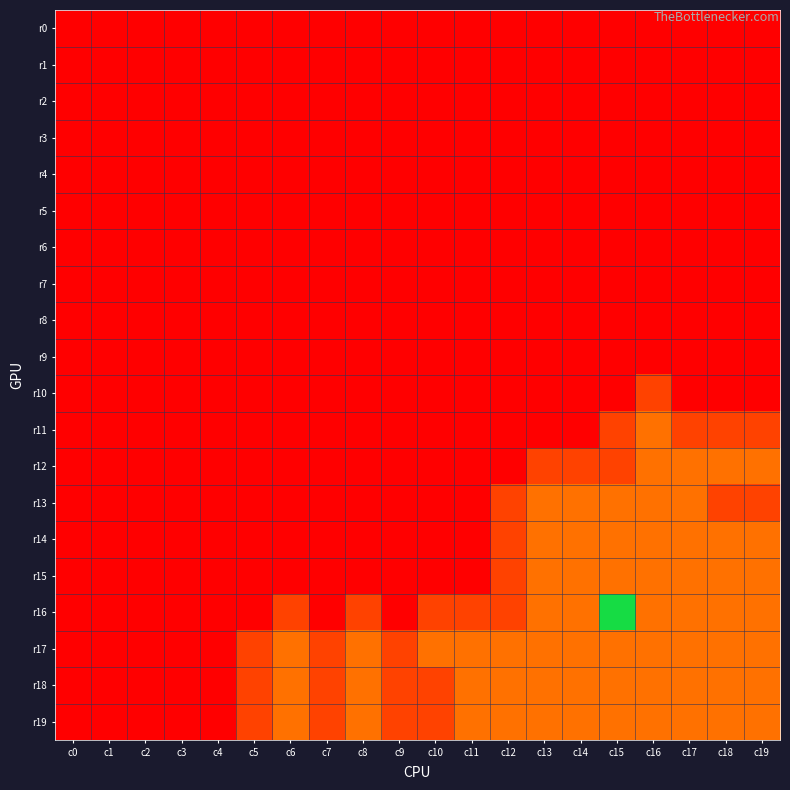

Reading right to left, transcribe all the data shown in this chart.

r0: c19=0	c18=0	c17=0	c16=0	c15=0	c14=0	c13=0	c12=0	c11=0	c10=0	c9=0	c8=0	c7=0	c6=0	c5=0	c4=0	c3=0	c2=0	c1=0	c0=0
r1: c19=0	c18=0	c17=0	c16=0	c15=0	c14=0	c13=0	c12=0	c11=0	c10=0	c9=0	c8=0	c7=0	c6=0	c5=0	c4=0	c3=0	c2=0	c1=0	c0=0
r2: c19=0	c18=0	c17=0	c16=0	c15=0	c14=0	c13=0	c12=0	c11=0	c10=0	c9=0	c8=0	c7=0	c6=0	c5=0	c4=0	c3=0	c2=0	c1=0	c0=0
r3: c19=0	c18=0	c17=0	c16=0	c15=0	c14=0	c13=0	c12=0	c11=0	c10=0	c9=0	c8=0	c7=0	c6=0	c5=0	c4=0	c3=0	c2=0	c1=0	c0=0
r4: c19=0	c18=0	c17=0	c16=0	c15=0	c14=0	c13=0	c12=0	c11=0	c10=0	c9=0	c8=0	c7=0	c6=0	c5=0	c4=0	c3=0	c2=0	c1=0	c0=0
r5: c19=0	c18=0	c17=0	c16=0	c15=0	c14=0	c13=0	c12=0	c11=0	c10=0	c9=0	c8=0	c7=0	c6=0	c5=0	c4=0	c3=0	c2=0	c1=0	c0=0
r6: c19=0	c18=0	c17=0	c16=0	c15=0	c14=0	c13=0	c12=0	c11=0	c10=0	c9=0	c8=0	c7=0	c6=0	c5=0	c4=0	c3=0	c2=0	c1=0	c0=0
r7: c19=0	c18=0	c17=0	c16=0	c15=0	c14=0	c13=0	c12=0	c11=0	c10=0	c9=0	c8=0	c7=0	c6=0	c5=0	c4=0	c3=0	c2=0	c1=0	c0=0
r8: c19=0	c18=0	c17=0	c16=0	c15=0	c14=0	c13=0	c12=0	c11=0	c10=0	c9=0	c8=0	c7=0	c6=0	c5=0	c4=0	c3=0	c2=0	c1=0	c0=0
r9: c19=0	c18=0	c17=0	c16=0	c15=0	c14=0	c13=0	c12=0	c11=0	c10=0	c9=0	c8=0	c7=0	c6=0	c5=0	c4=0	c3=0	c2=0	c1=0	c0=0
r10: c19=0	c18=0	c17=0	c16=1	c15=0	c14=0	c13=0	c12=0	c11=0	c10=0	c9=0	c8=0	c7=0	c6=0	c5=0	c4=0	c3=0	c2=0	c1=0	c0=0
r11: c19=1	c18=1	c17=1	c16=2	c15=1	c14=0	c13=0	c12=0	c11=0	c10=0	c9=0	c8=0	c7=0	c6=0	c5=0	c4=0	c3=0	c2=0	c1=0	c0=0
r12: c19=2	c18=2	c17=2	c16=2	c15=1	c14=1	c13=1	c12=0	c11=0	c10=0	c9=0	c8=0	c7=0	c6=0	c5=0	c4=0	c3=0	c2=0	c1=0	c0=0
r13: c19=1	c18=1	c17=2	c16=2	c15=2	c14=2	c13=2	c12=1	c11=0	c10=0	c9=0	c8=0	c7=0	c6=0	c5=0	c4=0	c3=0	c2=0	c1=0	c0=0
r14: c19=2	c18=2	c17=2	c16=2	c15=2	c14=2	c13=2	c12=1	c11=0	c10=0	c9=0	c8=0	c7=0	c6=0	c5=0	c4=0	c3=0	c2=0	c1=0	c0=0
r15: c19=2	c18=2	c17=2	c16=2	c15=2	c14=2	c13=2	c12=1	c11=0	c10=0	c9=0	c8=0	c7=0	c6=0	c5=0	c4=0	c3=0	c2=0	c1=0	c0=0
r16: c19=2	c18=2	c17=2	c16=2	c15=9	c14=2	c13=2	c12=1	c11=1	c10=1	c9=0	c8=1	c7=0	c6=1	c5=0	c4=0	c3=0	c2=0	c1=0	c0=0
r17: c19=2	c18=2	c17=2	c16=2	c15=2	c14=2	c13=2	c12=2	c11=2	c10=2	c9=1	c8=2	c7=1	c6=2	c5=1	c4=0	c3=0	c2=0	c1=0	c0=0
r18: c19=2	c18=2	c17=2	c16=2	c15=2	c14=2	c13=2	c12=2	c11=2	c10=1	c9=1	c8=2	c7=1	c6=2	c5=1	c4=0	c3=0	c2=0	c1=0	c0=0
r19: c19=2	c18=2	c17=2	c16=2	c15=2	c14=2	c13=2	c12=2	c11=2	c10=1	c9=1	c8=2	c7=1	c6=2	c5=1	c4=0	c3=0	c2=0	c1=0	c0=0